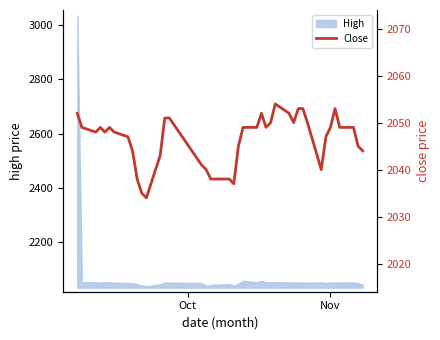

What is the minimum value for High?

2039